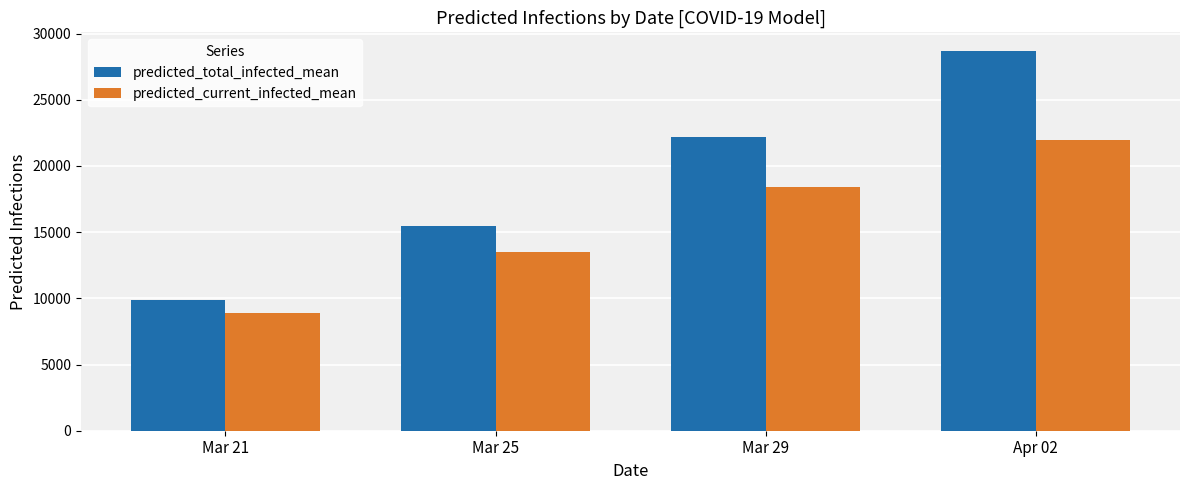

What is the label of the 4th bar from the right?

Mar 21